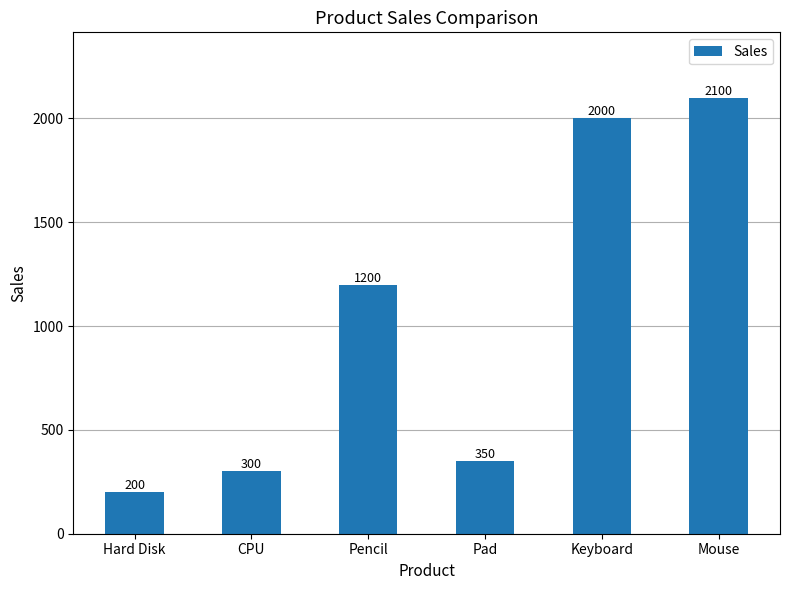

True or false: the data shows 403 at Pencil.

False